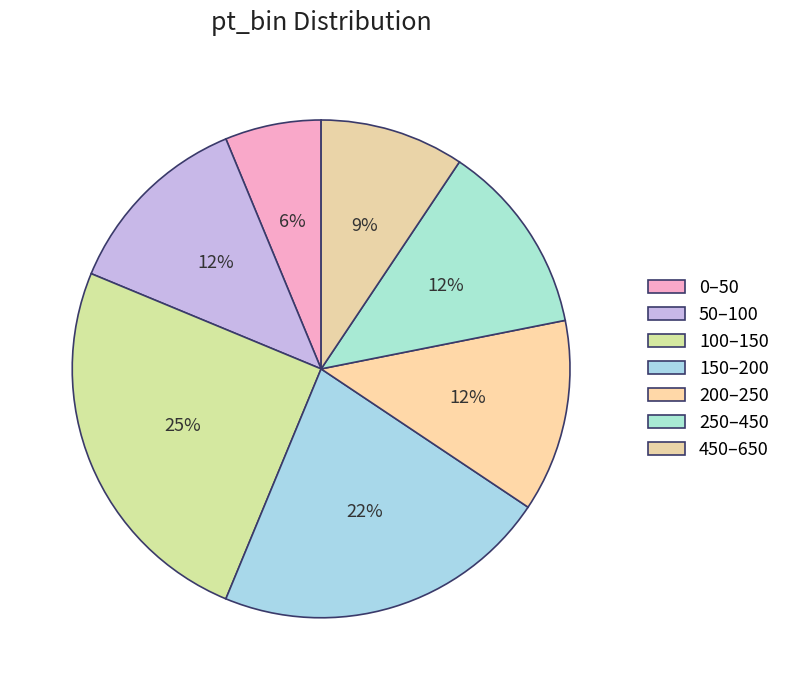

What percentage do 250–450 and 450–650 together represent?

21.9%